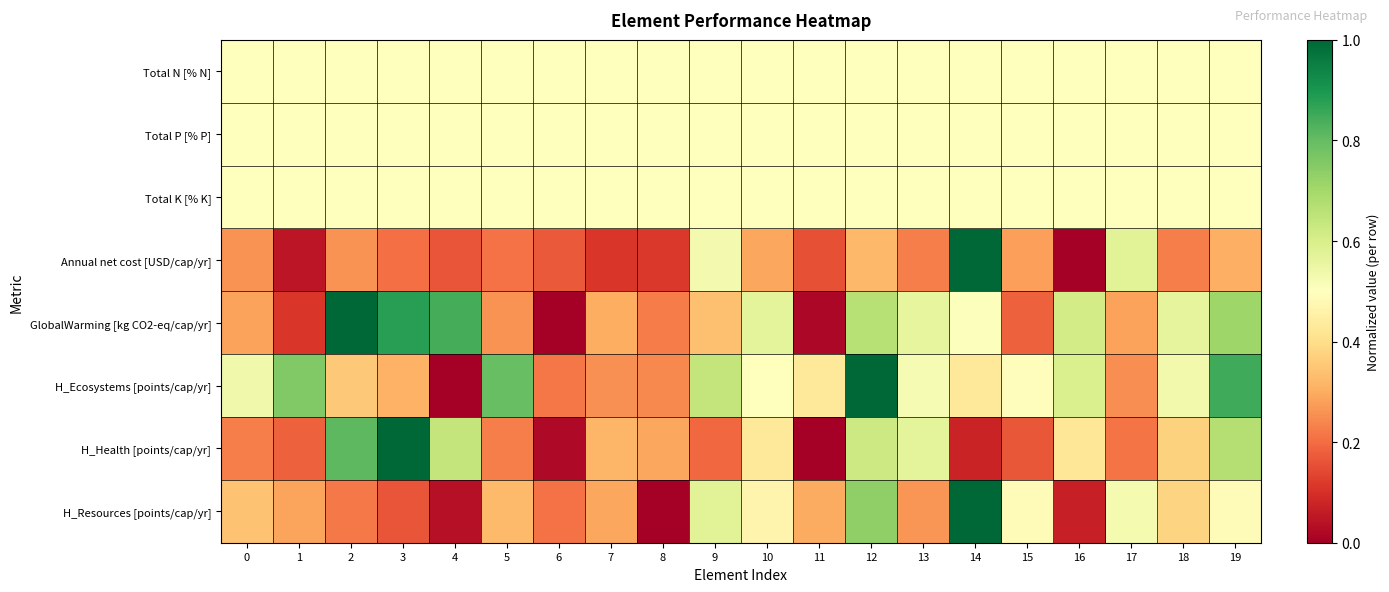

What is the total value across all series at 18?

3.6